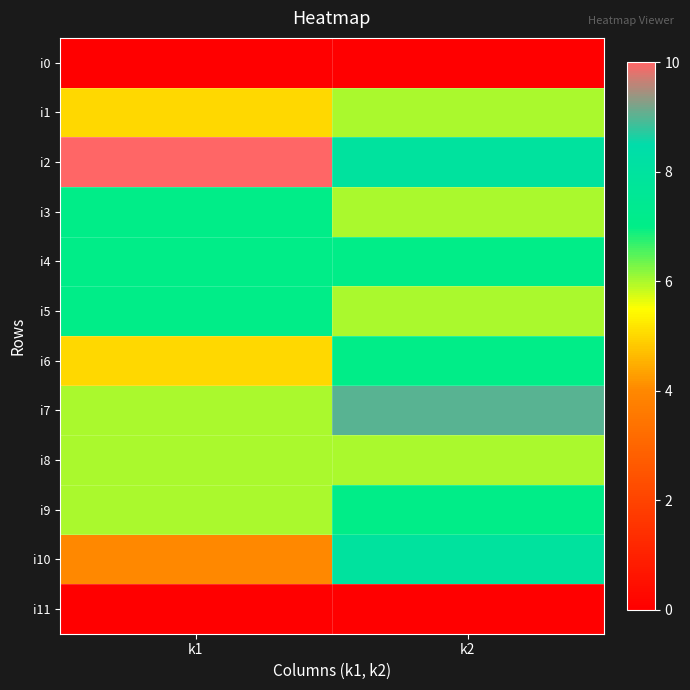

Reading right to left, what are all the values shown in this chart?

i0: k2=0	k1=0
i1: k2=6	k1=5
i2: k2=8	k1=10
i3: k2=6	k1=7
i4: k2=7	k1=7
i5: k2=6	k1=7
i6: k2=7	k1=5
i7: k2=9	k1=6
i8: k2=6	k1=6
i9: k2=7	k1=6
i10: k2=8	k1=4
i11: k2=0	k1=0